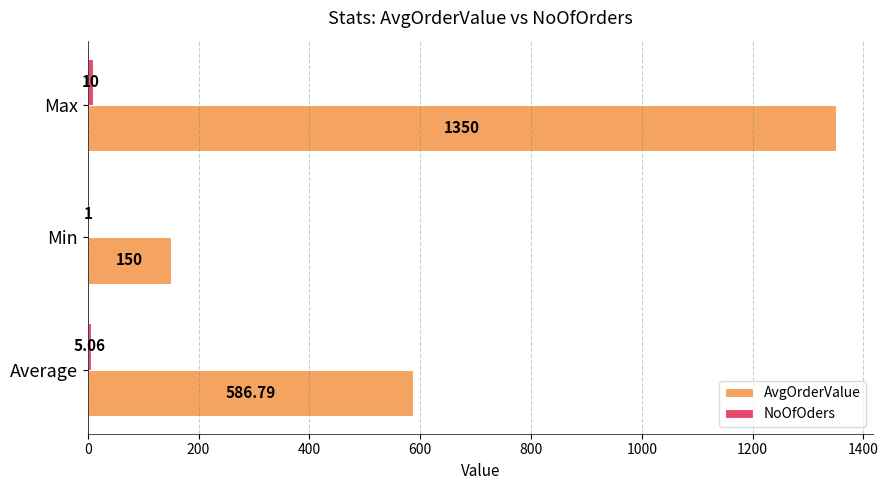

At which label does AvgOrderValue reach its peak?

Max